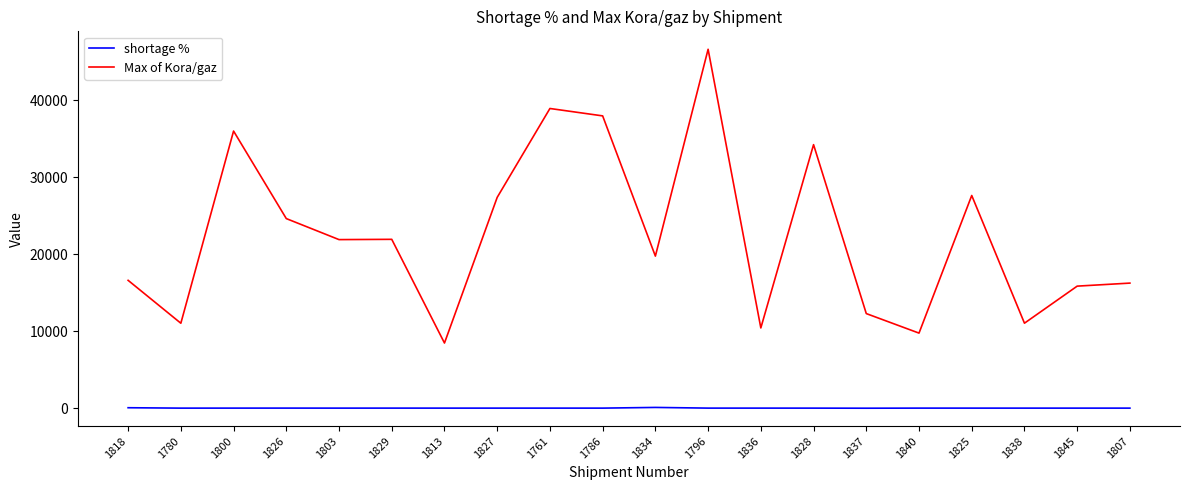

What is the difference between the second highest and second lowest values in the shortage % series?

52.0